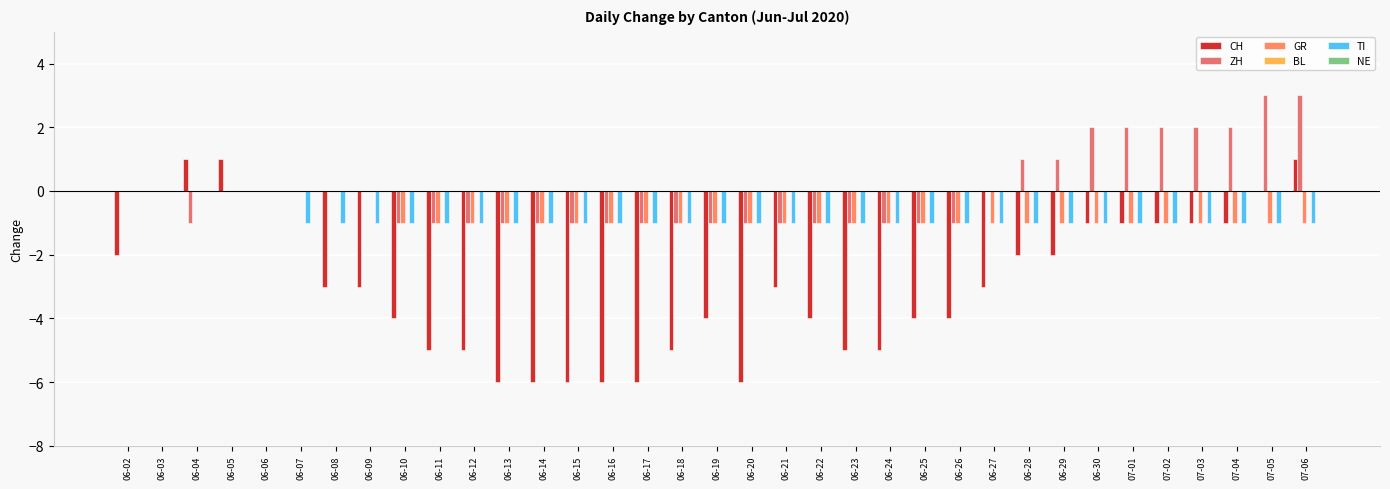

What is the greatest value displayed?

3